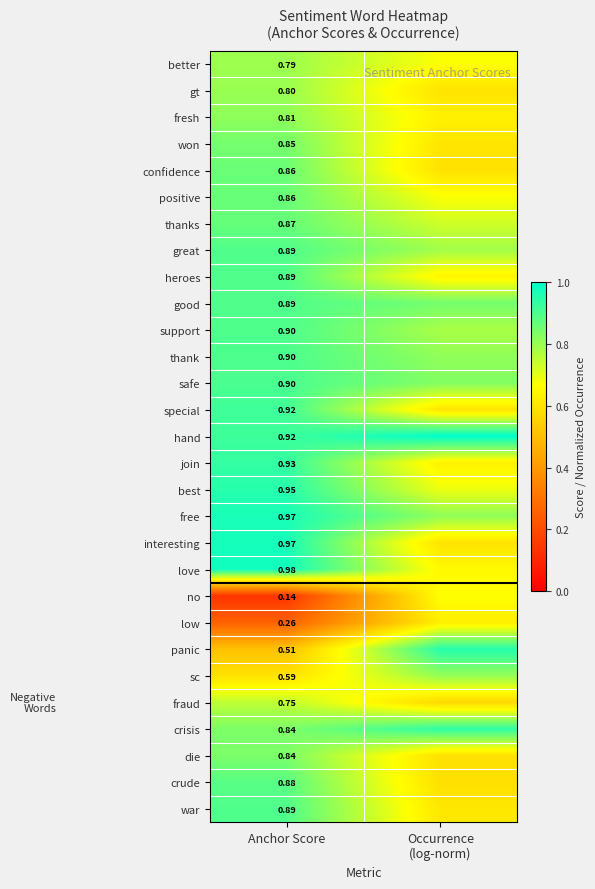

What is the difference between the highest and lowest values at Anchor Score?

0.8